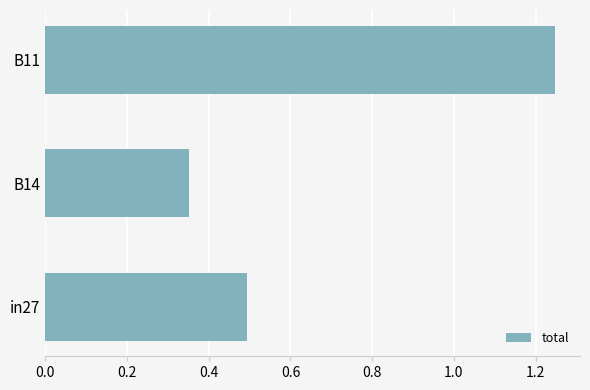

Read the value at in27.

0.5